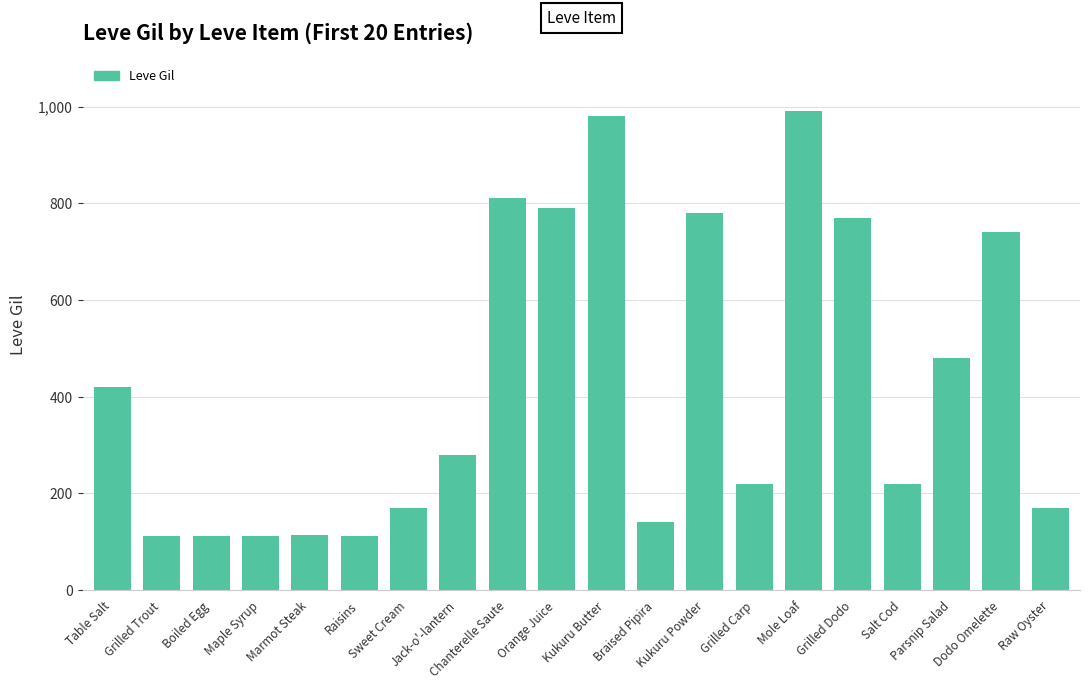

The chart shows a value of 1153 at Dodo Omelette. True or false?

False